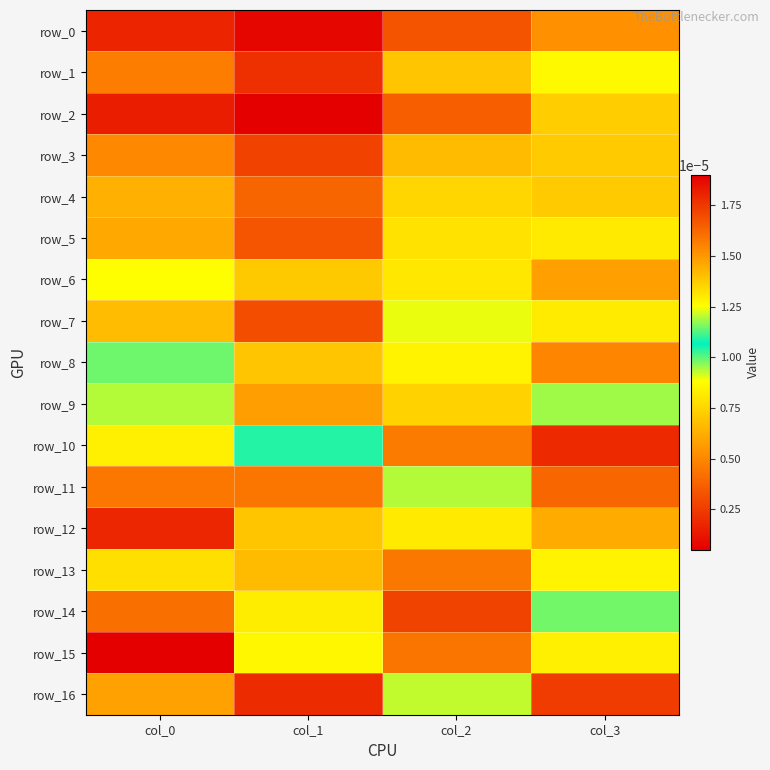

The row_4 series shows 0.0 at col_3. True or false?

False